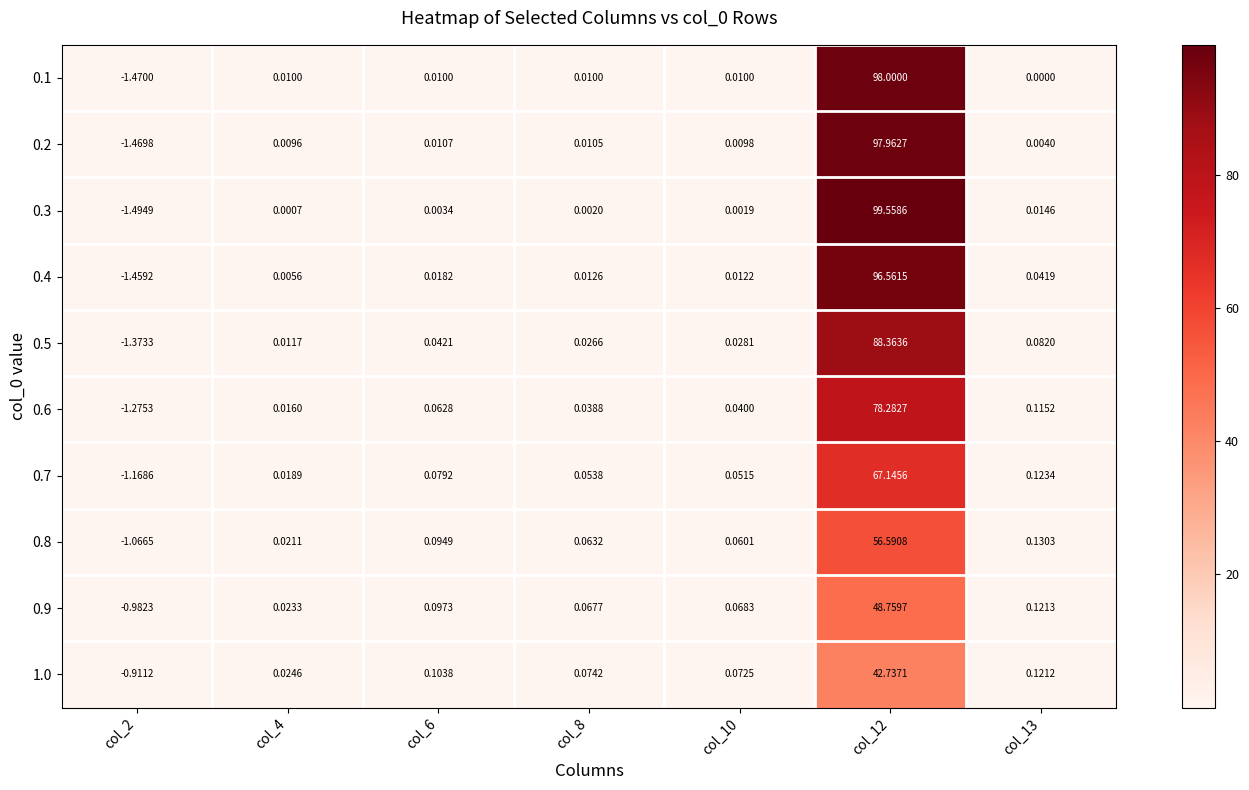

Which label corresponds to the largest value in the chart?

col_12